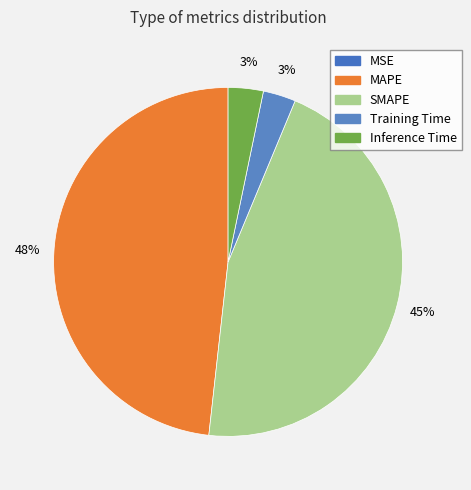

The Inference Time slice represents 1% of the pie. True or false?

False